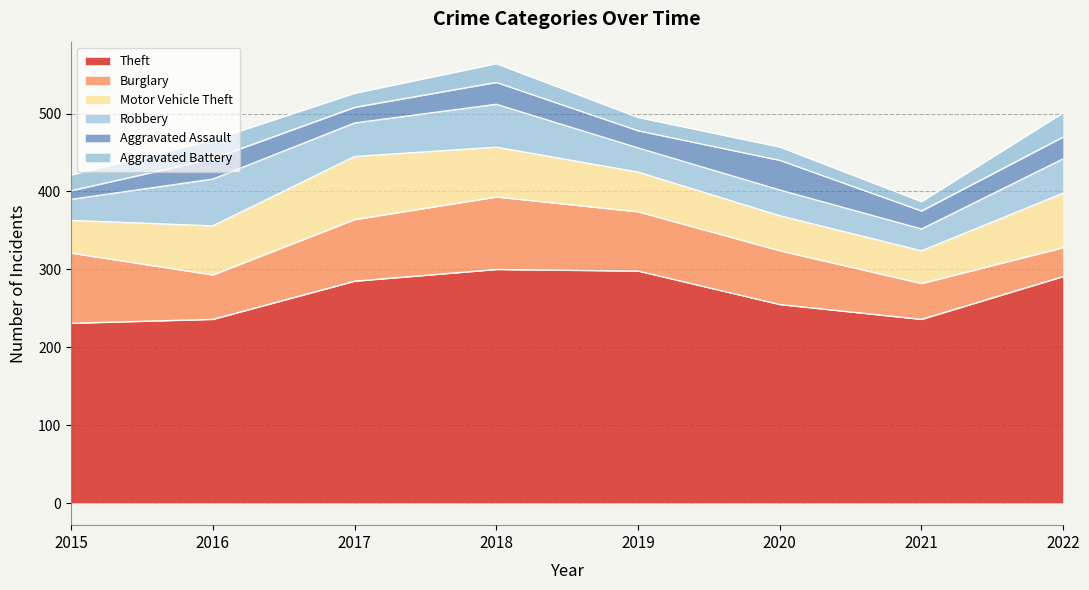

Is the value of Motor Vehicle Theft at 2016 greater than the value of Aggravated Assault at 2019?

Yes